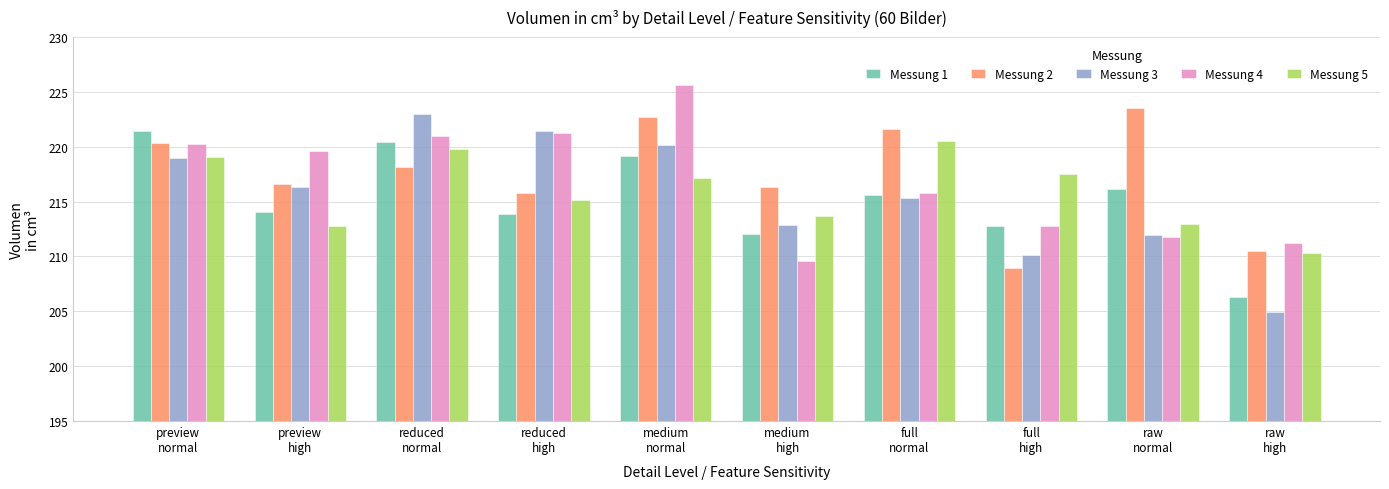

List the labels in order of Messung 2 value, smallest first.

full
high, raw
high, reduced
high, medium
high, preview
high, reduced
normal, preview
normal, full
normal, medium
normal, raw
normal